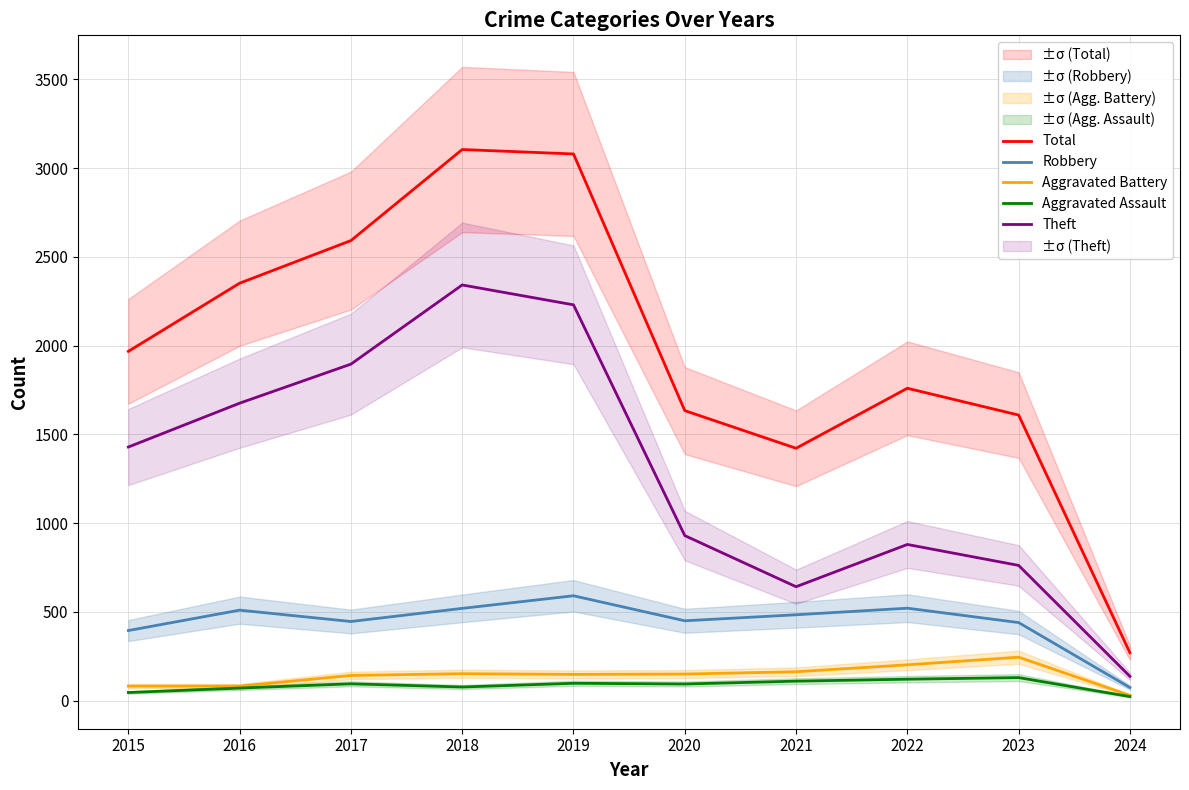

At which category is the sum across all series the highest?

2018